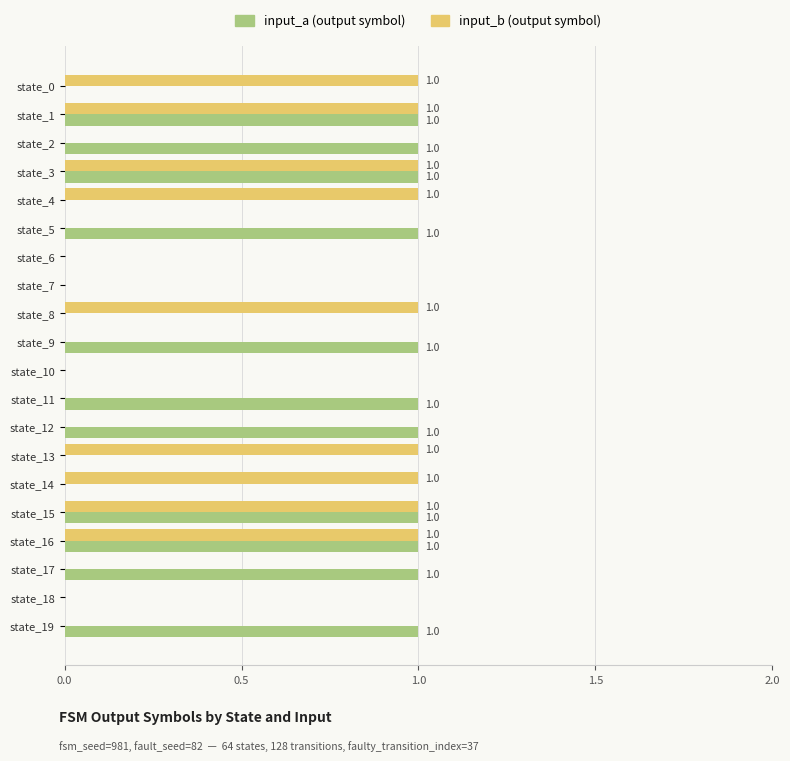

How many series are shown in this chart?

2